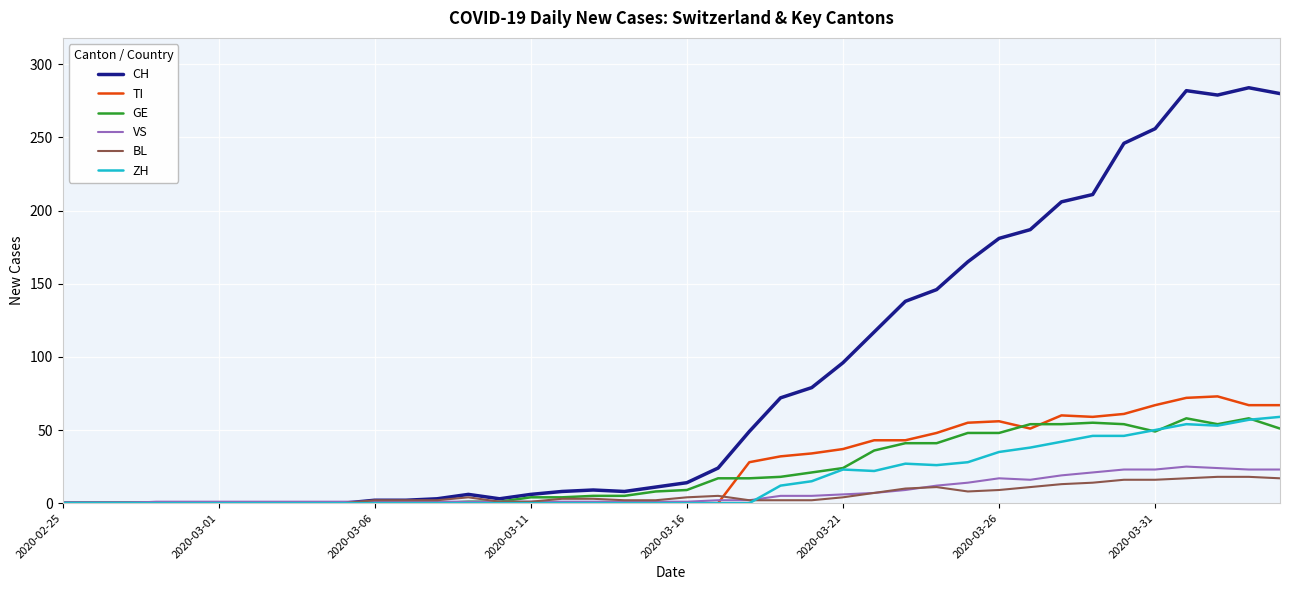

How many values in the CH series are below 14?

20